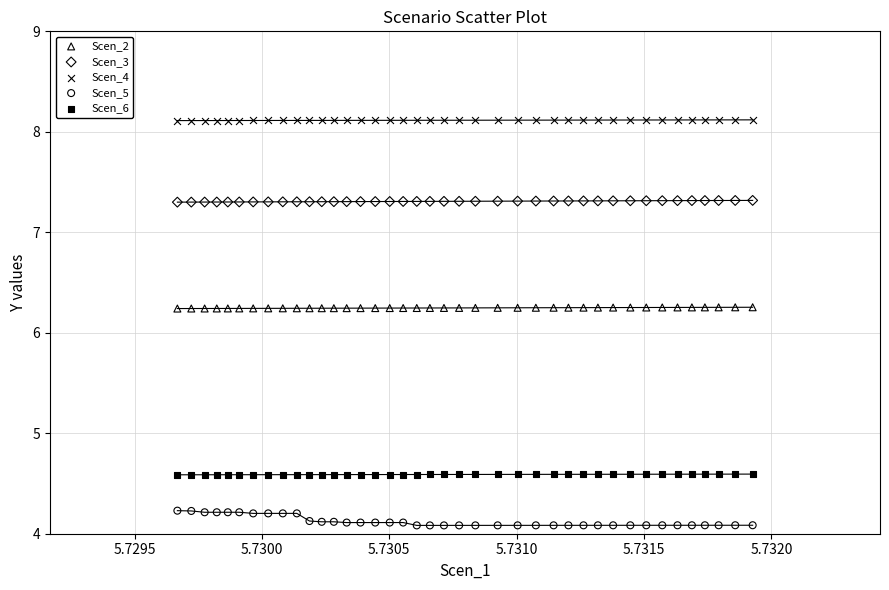

Which series reaches the maximum Y coordinate?

Scen_4